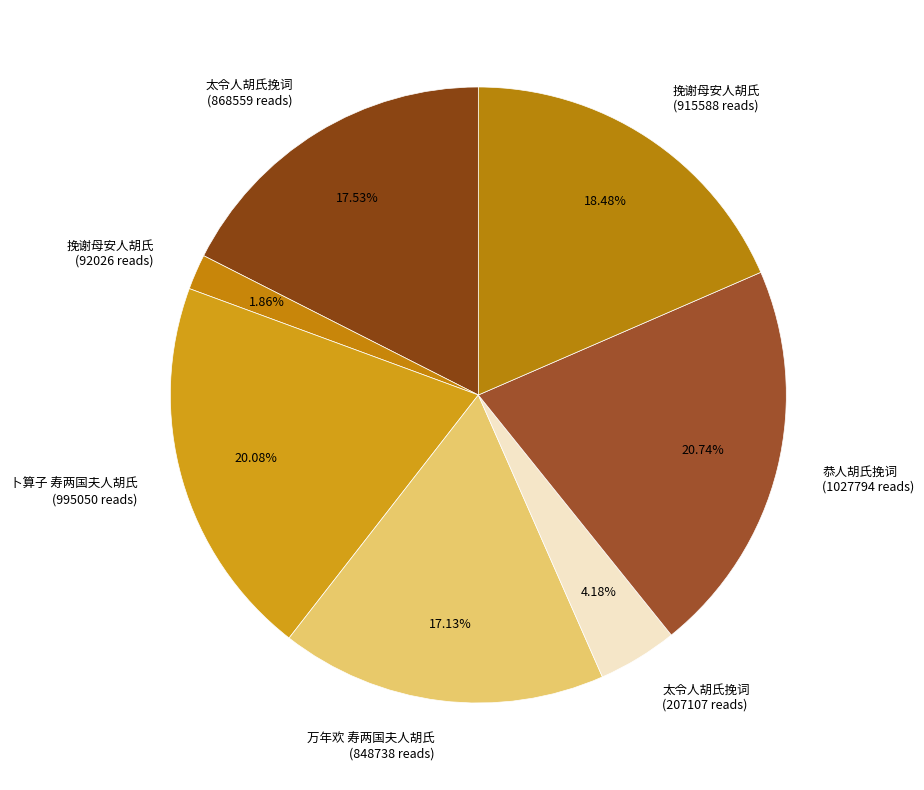

Is the sum of 挽谢母安人胡氏 (92026 reads) and 挽谢母安人胡氏 (915588 reads) greater than half?

No